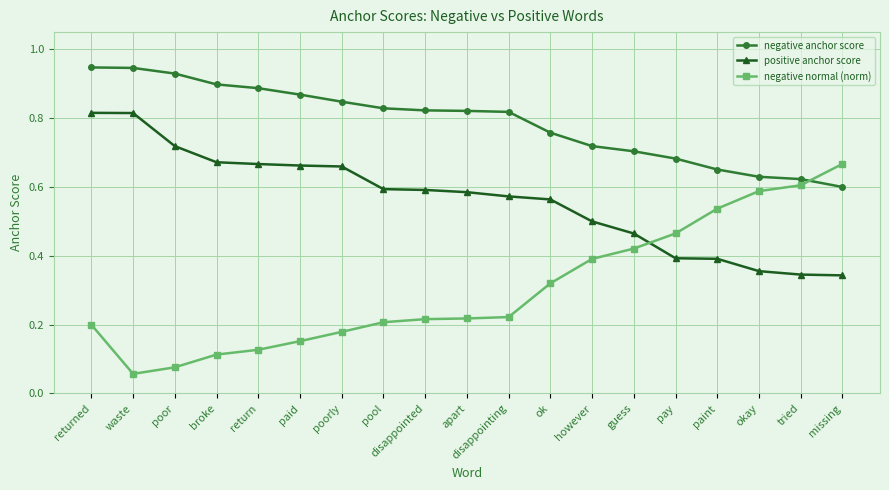

What is the sum of all negative normal (norm) values?

5.8